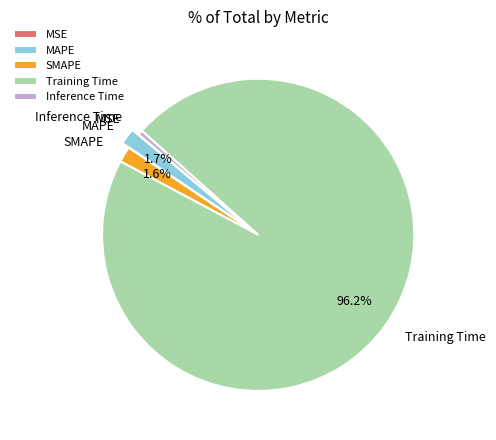

Do Training Time and SMAPE together represent more than half of the pie?

Yes